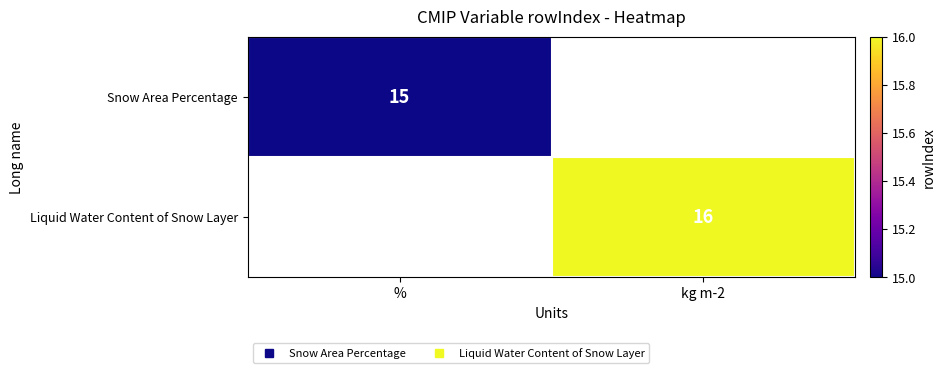

Count the number of data series in this chart.

2